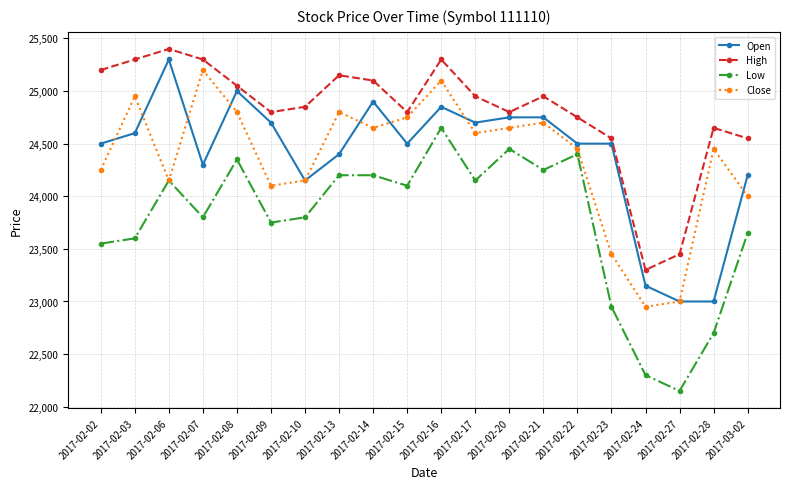

Where is the first local maximum for Open?

2017-02-06